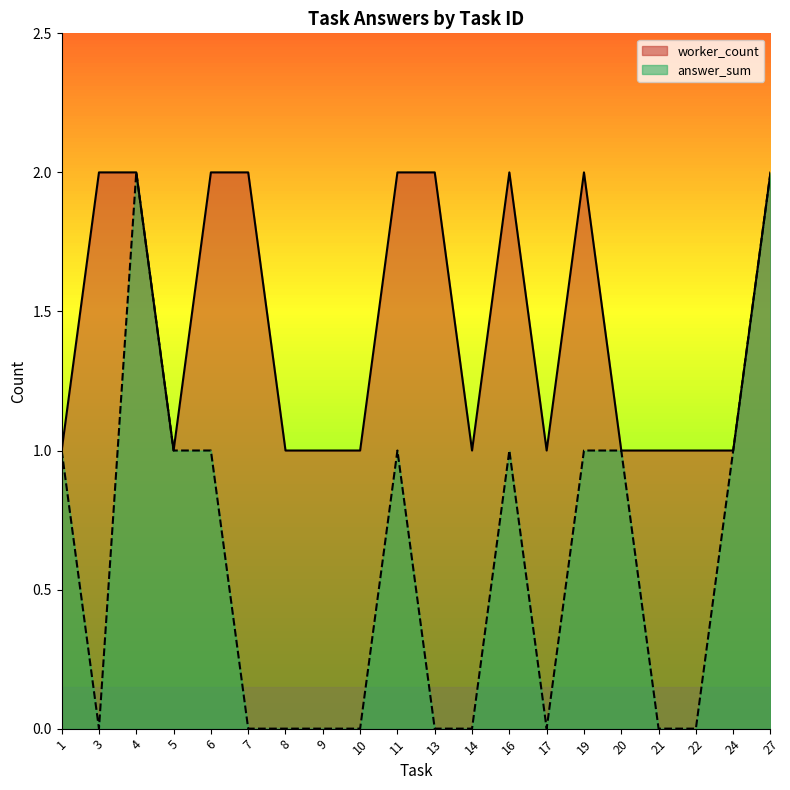

How many lines are shown in the chart?

2